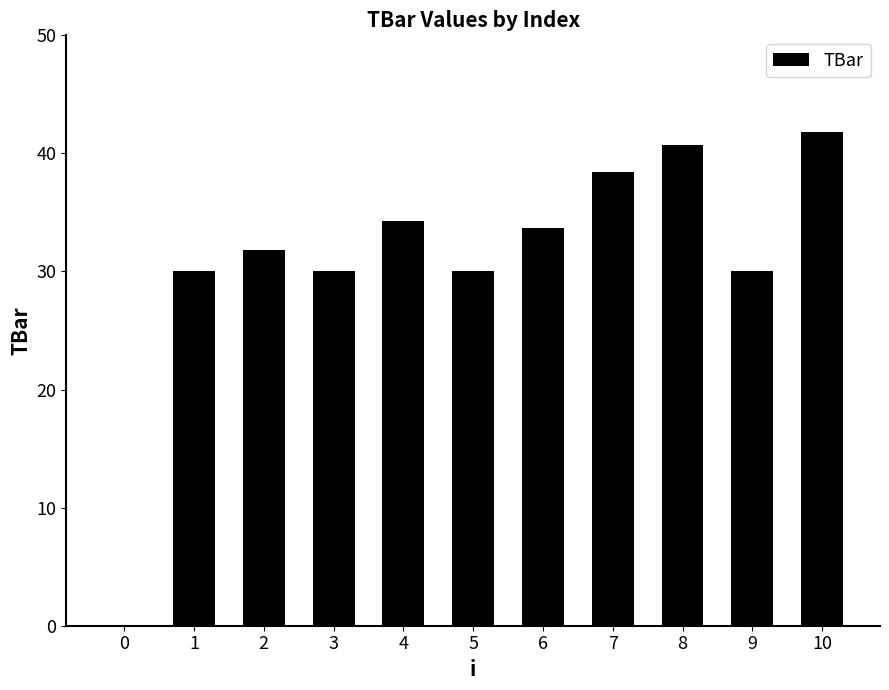

What is the maximum value shown in the chart?

41.8